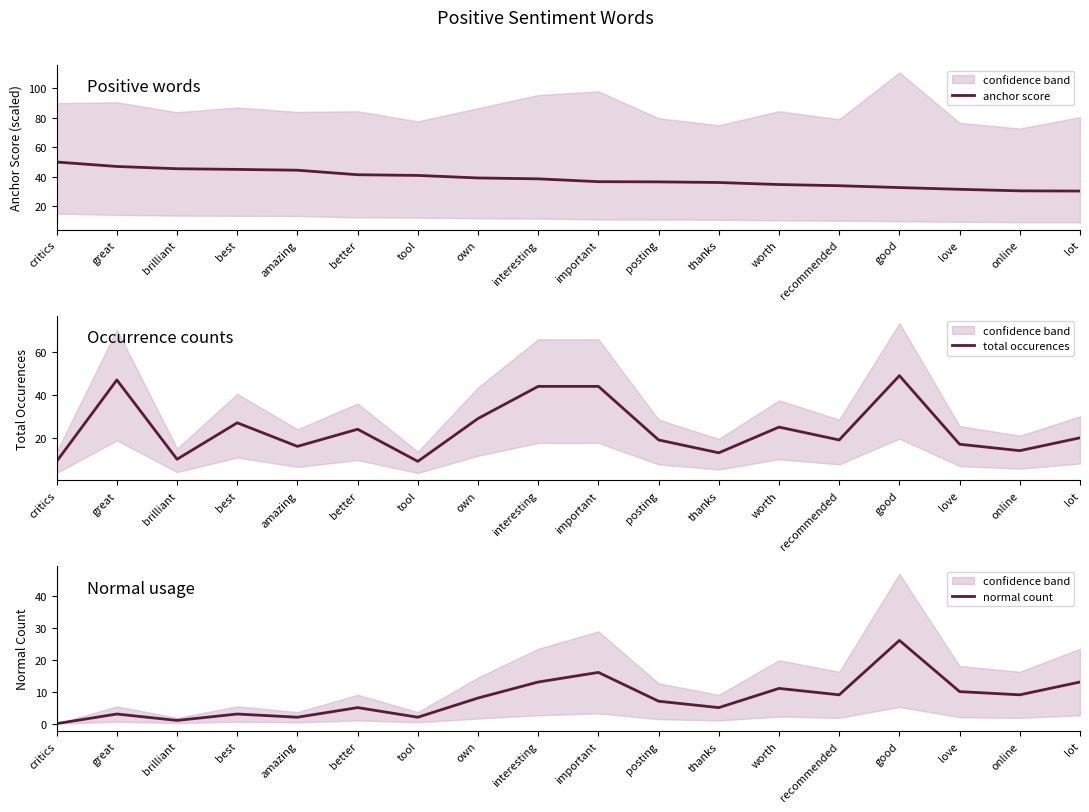

Which series changed the most between tool and worth?

total occurences